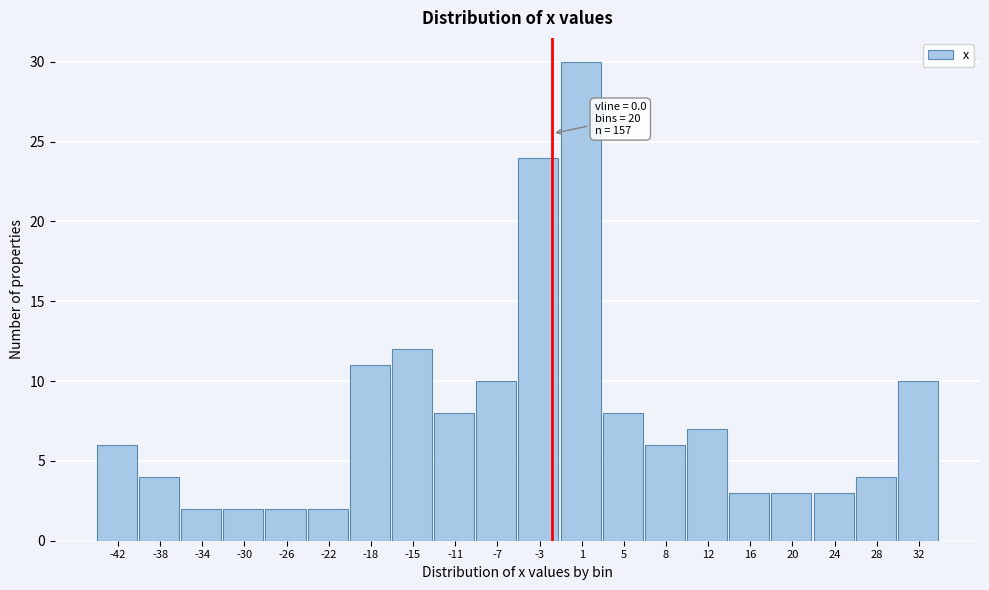

Reading right to left, list all the values displayed in this chart.

10	4	3	3	3	7	6	8	30	24	10	8	12	11	2	2	2	2	4	6